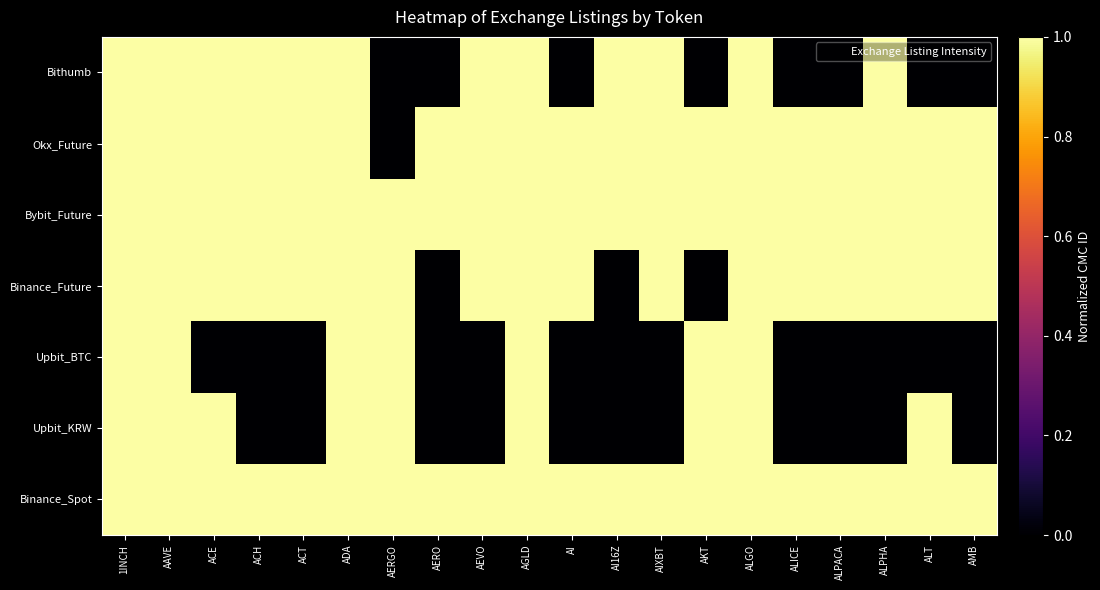

What is the total value across all series at AIXBT?

5